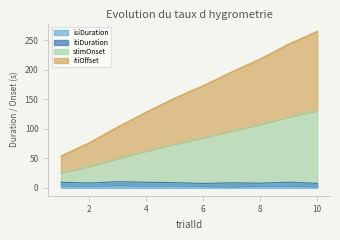

True or false: trialId and stimOnset intersect in this chart.

False